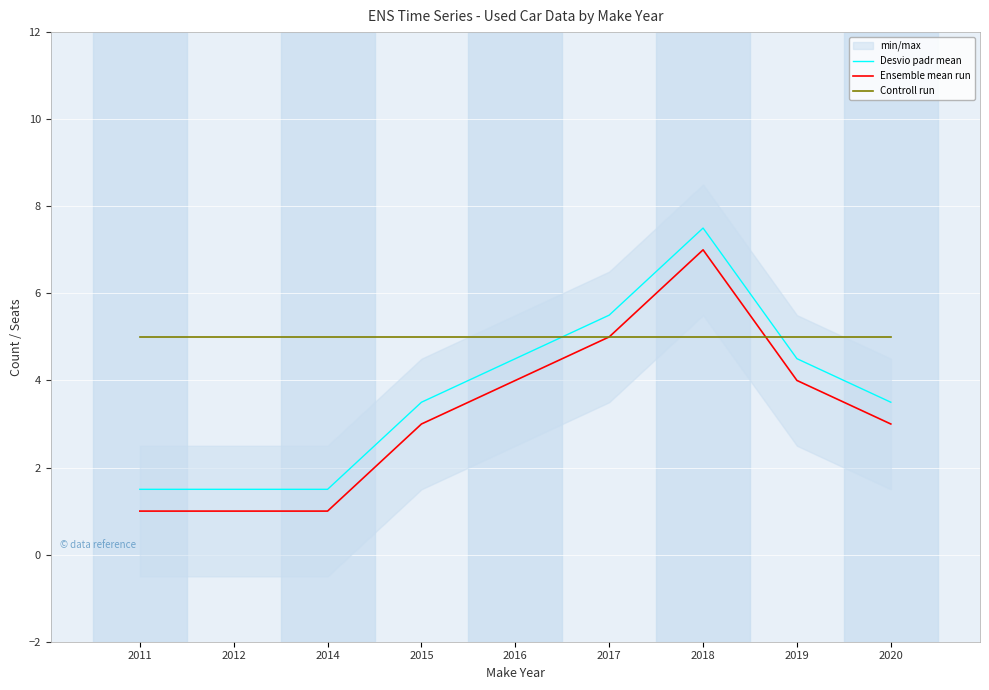

The Controll run series shows 5.0 at 2014. True or false?

True